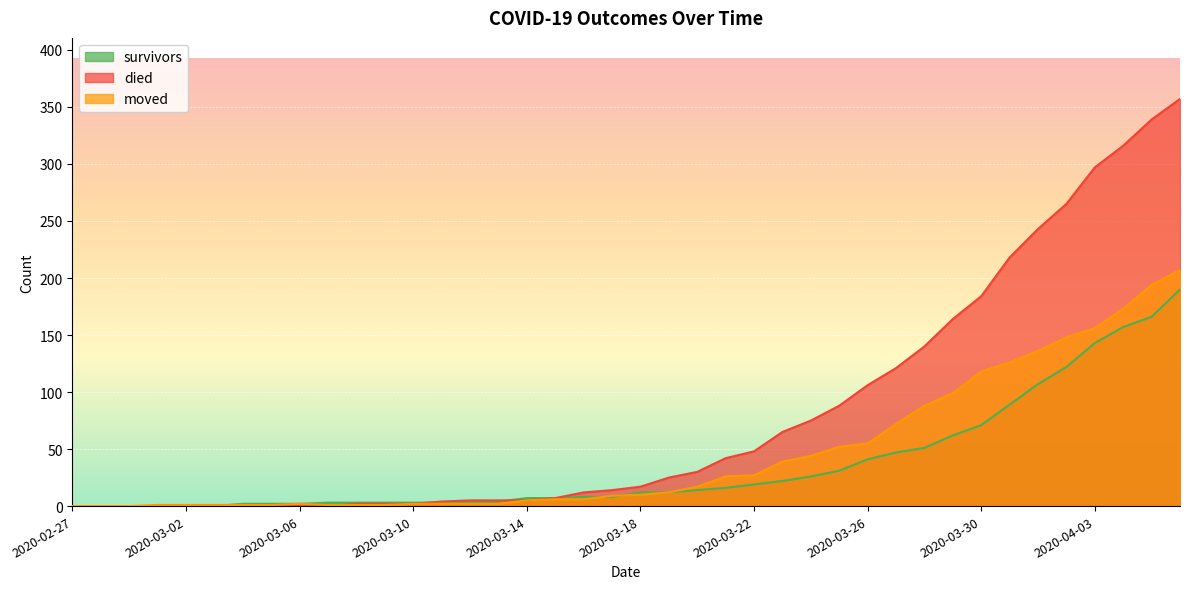

Reading left to right, what are all the values shown in this chart?

survivors: 2020-02-27=0	2020-02-28=0	2020-02-29=0	2020-03-01=0	2020-03-02=0	2020-03-03=0	2020-03-04=2	2020-03-05=2	2020-03-06=2	2020-03-07=3	2020-03-08=3	2020-03-09=3	2020-03-10=3	2020-03-11=3	2020-03-12=3	2020-03-13=4	2020-03-14=7	2020-03-15=7	2020-03-16=8	2020-03-17=8	2020-03-18=12	2020-03-19=12	2020-03-20=14	2020-03-21=16	2020-03-22=19	2020-03-23=22	2020-03-24=26	2020-03-25=31	2020-03-26=41	2020-03-27=47	2020-03-28=51	2020-03-29=62	2020-03-30=71	2020-03-31=89	2020-04-01=107	2020-04-02=122	2020-04-03=143	2020-04-04=157	2020-04-05=166	2020-04-06=190
died: 2020-02-27=0	2020-02-28=0	2020-02-29=0	2020-03-01=0	2020-03-02=0	2020-03-03=0	2020-03-04=0	2020-03-05=0	2020-03-06=0	2020-03-07=0	2020-03-08=2	2020-03-09=2	2020-03-10=2	2020-03-11=4	2020-03-12=5	2020-03-13=5	2020-03-14=5	2020-03-15=7	2020-03-16=12	2020-03-17=14	2020-03-18=17	2020-03-19=25	2020-03-20=30	2020-03-21=42	2020-03-22=48	2020-03-23=65	2020-03-24=75	2020-03-25=88	2020-03-26=106	2020-03-27=121	2020-03-28=140	2020-03-29=164	2020-03-30=184	2020-03-31=218	2020-04-01=243	2020-04-02=265	2020-04-03=297	2020-04-04=316	2020-04-05=339	2020-04-06=357
moved: 2020-02-27=0	2020-02-28=0	2020-02-29=0	2020-03-01=1	2020-03-02=1	2020-03-03=1	2020-03-04=1	2020-03-05=1	2020-03-06=2	2020-03-07=1	2020-03-08=1	2020-03-09=1	2020-03-10=2	2020-03-11=2	2020-03-12=2	2020-03-13=2	2020-03-14=5	2020-03-15=6	2020-03-16=6	2020-03-17=9	2020-03-18=10	2020-03-19=12	2020-03-20=17	2020-03-21=26	2020-03-22=27	2020-03-23=39	2020-03-24=44	2020-03-25=52	2020-03-26=55	2020-03-27=72	2020-03-28=88	2020-03-29=99	2020-03-30=118	2020-03-31=126	2020-04-01=136	2020-04-02=148	2020-04-03=156	2020-04-04=173	2020-04-05=194	2020-04-06=207